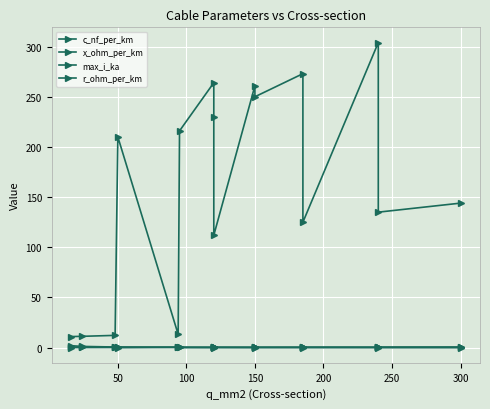

How many lines are shown in the chart?

4